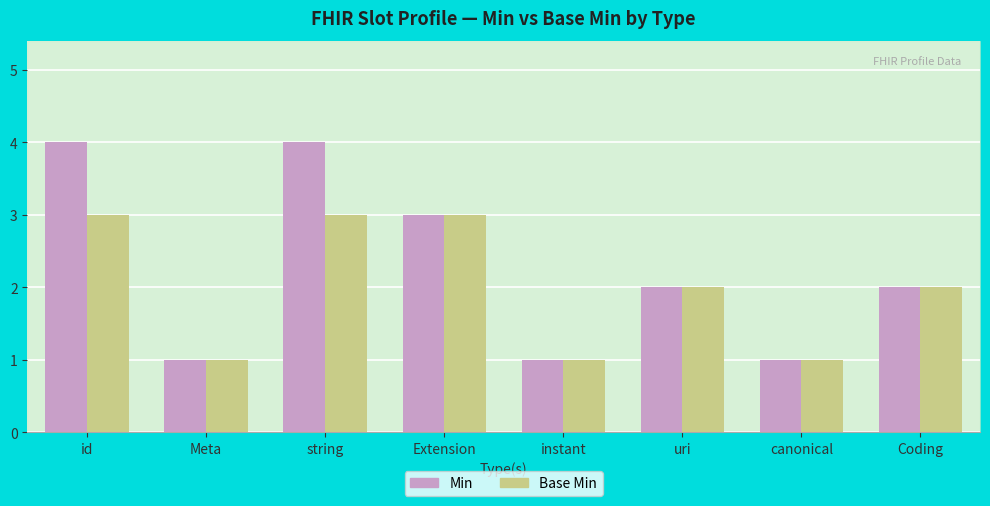

What is the maximum value shown in the chart?

4